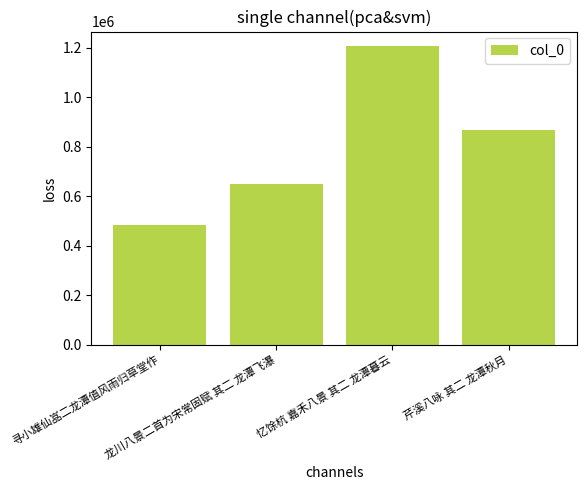

At which label is the value closest to 843427?

芹溪八咏 其二 龙潭秋月